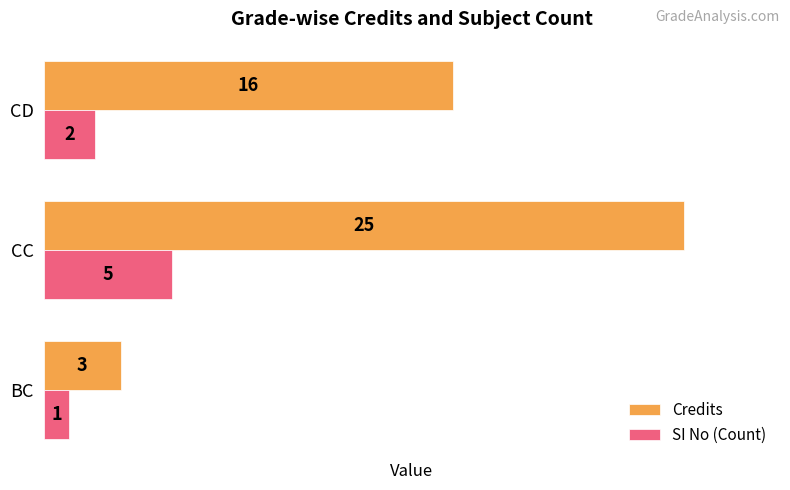

Which series has the widest spread of values?

Credits